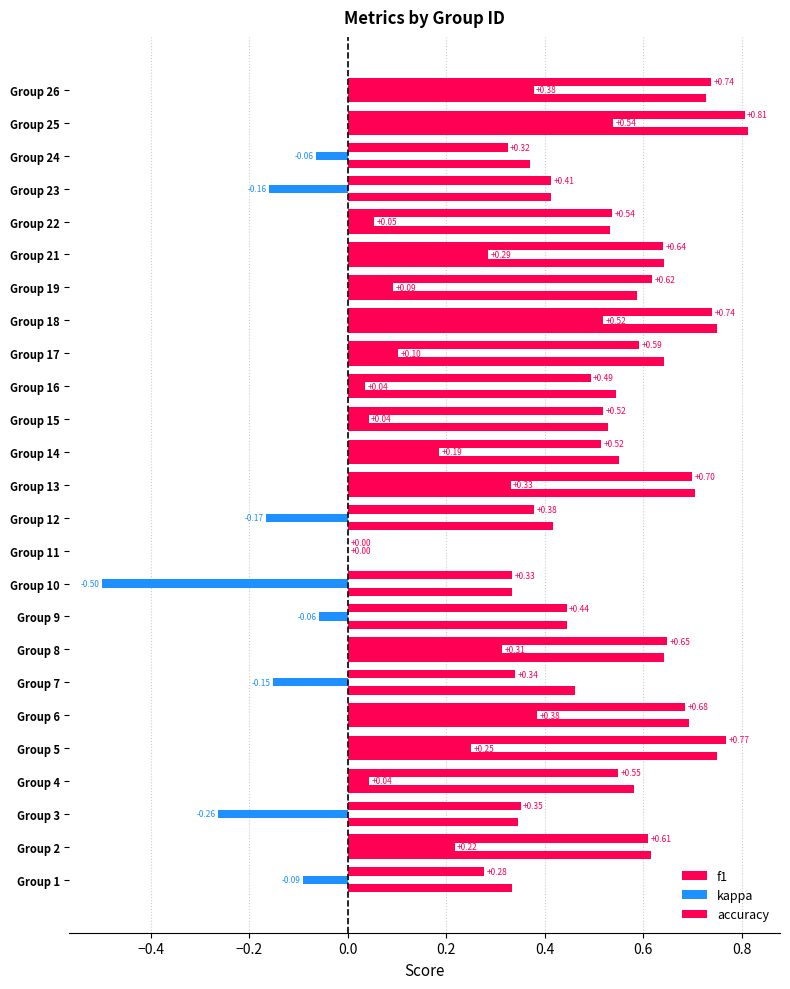

How many series are shown in this chart?

3